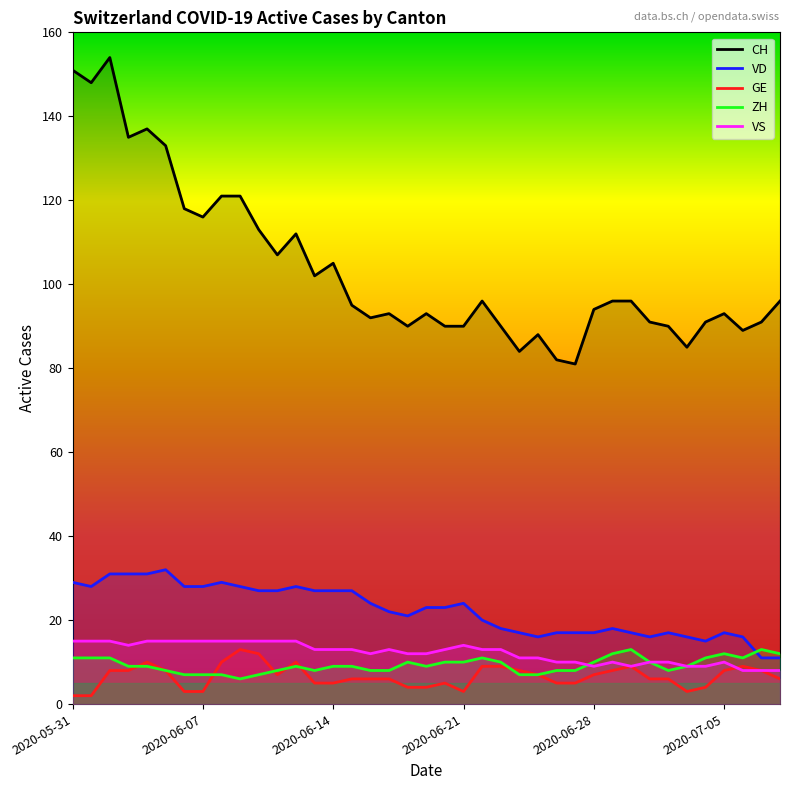

At how many categories does at least one series exceed 21?

39